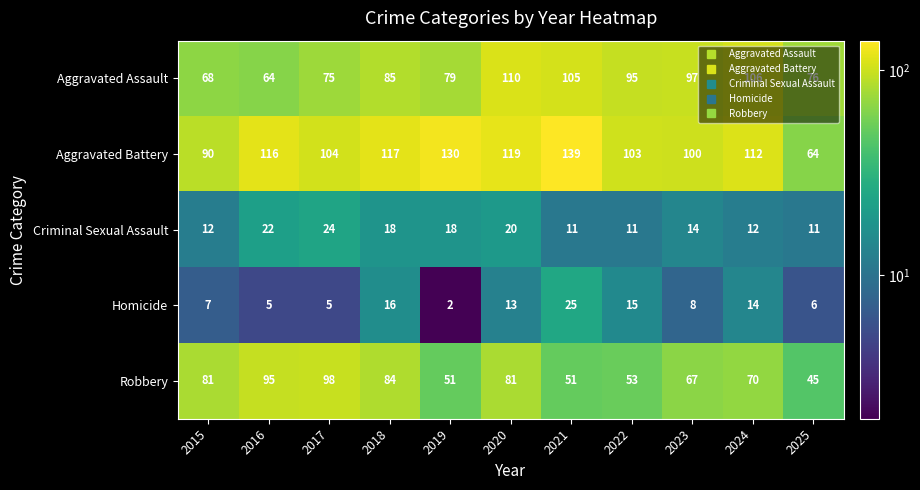

What is the approximate value of Aggravated Battery at 2021, to the nearest 10?

140